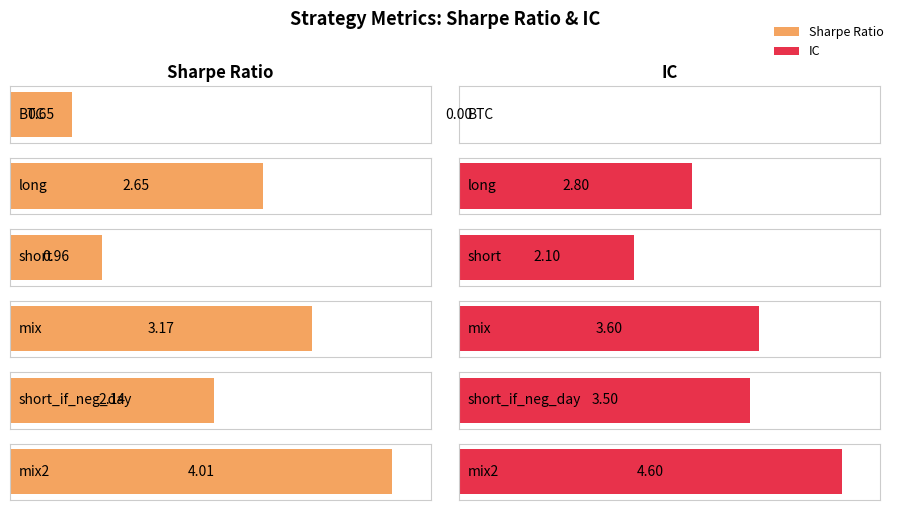

Reading left to right, list all the values displayed in this chart.

sharpe: BTC=0.7	long=2.6	short=1.0	mix=3.2	short_if_neg_day=2.1	mix2=4.0
IC: BTC=0.0	long=2.8	short=2.1	mix=3.6	short_if_neg_day=3.5	mix2=4.6